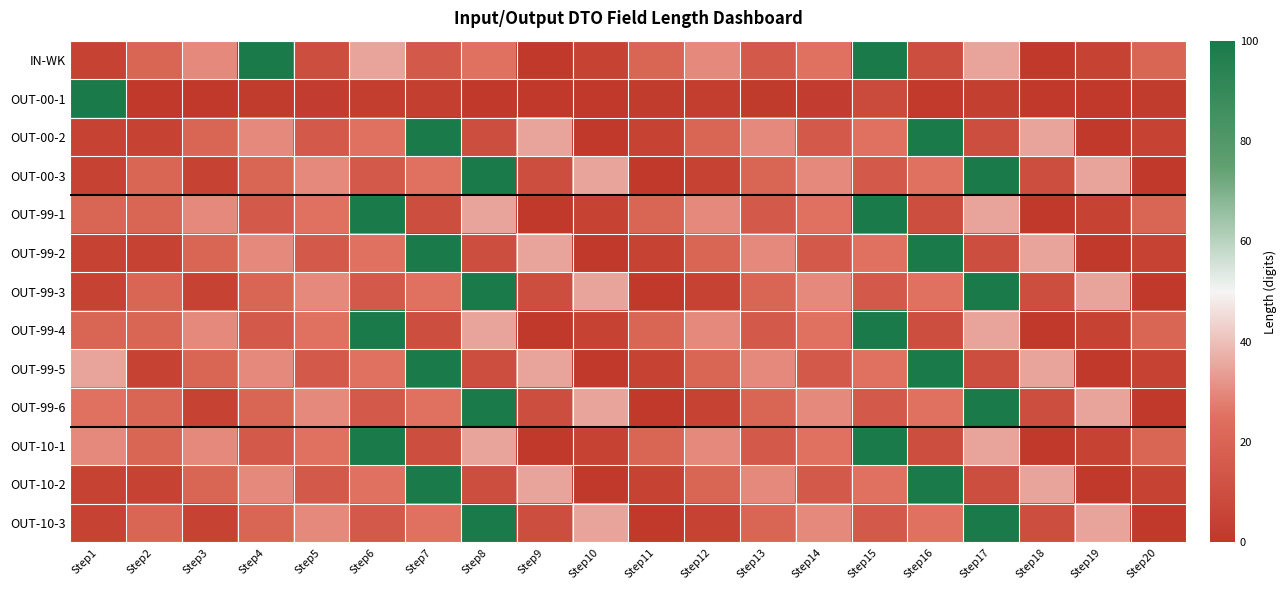

Reading right to left, transcribe all the data shown in this chart.

IN-WK: Step20=20.0	Step19=5.0	Step18=0.0	Step17=35.0	Step16=10.0	Step15=100.0	Step14=25.0	Step13=15.0	Step12=30.0	Step11=20.0	Step10=5.0	Step9=0.0	Step8=25.0	Step7=15.0	Step6=35.0	Step5=10.0	Step4=100.0	Step3=30.0	Step2=20.0	Step1=5.0
OUT-00-1: Step20=1.6	Step19=0.4	Step18=0.0	Step17=2.8	Step16=0.8	Step15=8.0	Step14=2.0	Step13=1.2	Step12=2.4	Step11=1.6	Step10=0.4	Step9=0.4	Step8=0.0	Step7=2.8	Step6=2.4	Step5=2.0	Step4=1.6	Step3=0.4	Step2=0.4	Step1=100.0
OUT-00-2: Step20=5.0	Step19=0.0	Step18=35.0	Step17=10.0	Step16=100.0	Step15=25.0	Step14=15.0	Step13=30.0	Step12=20.0	Step11=5.0	Step10=0.0	Step9=35.0	Step8=10.0	Step7=100.0	Step6=25.0	Step5=15.0	Step4=30.0	Step3=20.0	Step2=5.0	Step1=5.0
OUT-00-3: Step20=0.0	Step19=35.0	Step18=10.0	Step17=100.0	Step16=25.0	Step15=15.0	Step14=30.0	Step13=20.0	Step12=5.0	Step11=0.0	Step10=35.0	Step9=10.0	Step8=100.0	Step7=25.0	Step6=15.0	Step5=30.0	Step4=20.0	Step3=5.0	Step2=20.0	Step1=5.0
OUT-99-1: Step20=20.0	Step19=5.0	Step18=0.0	Step17=35.0	Step16=10.0	Step15=100.0	Step14=25.0	Step13=15.0	Step12=30.0	Step11=20.0	Step10=5.0	Step9=0.0	Step8=35.0	Step7=10.0	Step6=100.0	Step5=25.0	Step4=15.0	Step3=30.0	Step2=20.0	Step1=20.0
OUT-99-2: Step20=5.0	Step19=0.0	Step18=35.0	Step17=10.0	Step16=100.0	Step15=25.0	Step14=15.0	Step13=30.0	Step12=20.0	Step11=5.0	Step10=0.0	Step9=35.0	Step8=10.0	Step7=100.0	Step6=25.0	Step5=15.0	Step4=30.0	Step3=20.0	Step2=5.0	Step1=5.0
OUT-99-3: Step20=0.0	Step19=35.0	Step18=10.0	Step17=100.0	Step16=25.0	Step15=15.0	Step14=30.0	Step13=20.0	Step12=5.0	Step11=0.0	Step10=35.0	Step9=10.0	Step8=100.0	Step7=25.0	Step6=15.0	Step5=30.0	Step4=20.0	Step3=5.0	Step2=20.0	Step1=5.0
OUT-99-4: Step20=20.0	Step19=5.0	Step18=0.0	Step17=35.0	Step16=10.0	Step15=100.0	Step14=25.0	Step13=15.0	Step12=30.0	Step11=20.0	Step10=5.0	Step9=0.0	Step8=35.0	Step7=10.0	Step6=100.0	Step5=25.0	Step4=15.0	Step3=30.0	Step2=20.0	Step1=20.0
OUT-99-5: Step20=5.0	Step19=0.0	Step18=35.0	Step17=10.0	Step16=100.0	Step15=25.0	Step14=15.0	Step13=30.0	Step12=20.0	Step11=5.0	Step10=0.0	Step9=35.0	Step8=10.0	Step7=100.0	Step6=25.0	Step5=15.0	Step4=30.0	Step3=20.0	Step2=5.0	Step1=35.0
OUT-99-6: Step20=0.0	Step19=35.0	Step18=10.0	Step17=100.0	Step16=25.0	Step15=15.0	Step14=30.0	Step13=20.0	Step12=5.0	Step11=0.0	Step10=35.0	Step9=10.0	Step8=100.0	Step7=25.0	Step6=15.0	Step5=30.0	Step4=20.0	Step3=5.0	Step2=20.0	Step1=25.0
OUT-10-1: Step20=20.0	Step19=5.0	Step18=0.0	Step17=35.0	Step16=10.0	Step15=100.0	Step14=25.0	Step13=15.0	Step12=30.0	Step11=20.0	Step10=5.0	Step9=0.0	Step8=35.0	Step7=10.0	Step6=100.0	Step5=25.0	Step4=15.0	Step3=30.0	Step2=20.0	Step1=30.0
OUT-10-2: Step20=5.0	Step19=0.0	Step18=35.0	Step17=10.0	Step16=100.0	Step15=25.0	Step14=15.0	Step13=30.0	Step12=20.0	Step11=5.0	Step10=0.0	Step9=35.0	Step8=10.0	Step7=100.0	Step6=25.0	Step5=15.0	Step4=30.0	Step3=20.0	Step2=5.0	Step1=5.0
OUT-10-3: Step20=0.0	Step19=35.0	Step18=10.0	Step17=100.0	Step16=25.0	Step15=15.0	Step14=30.0	Step13=20.0	Step12=5.0	Step11=0.0	Step10=35.0	Step9=10.0	Step8=100.0	Step7=25.0	Step6=15.0	Step5=30.0	Step4=20.0	Step3=5.0	Step2=20.0	Step1=5.0